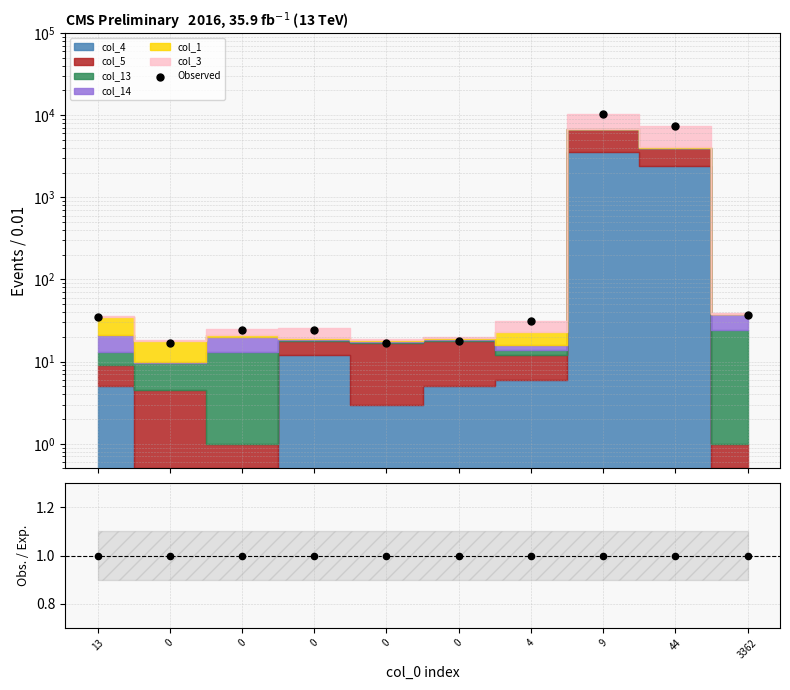

Which series contains the lowest Y value?

Obs./Exp.